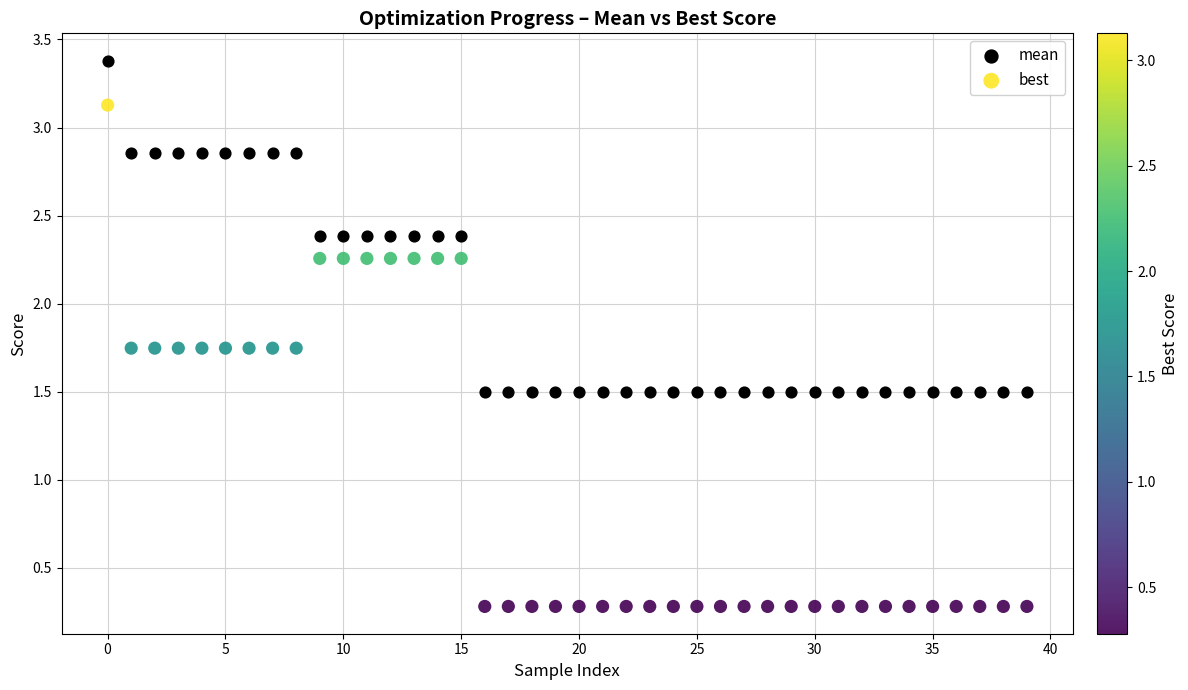

Which series contains the lowest Y value?

best